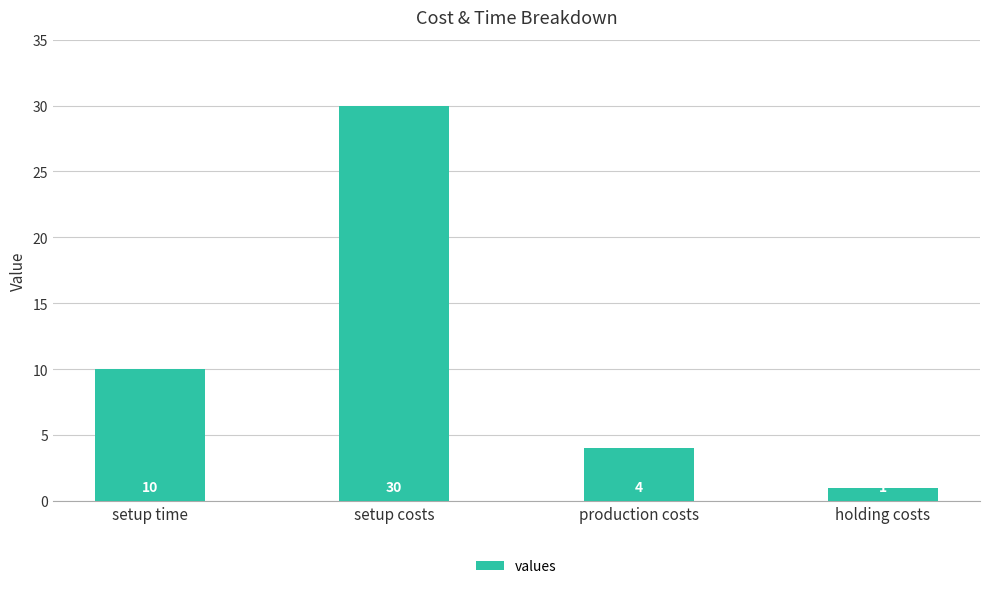

Rank the categories by value from highest to lowest.

setup costs, setup time, production costs, holding costs